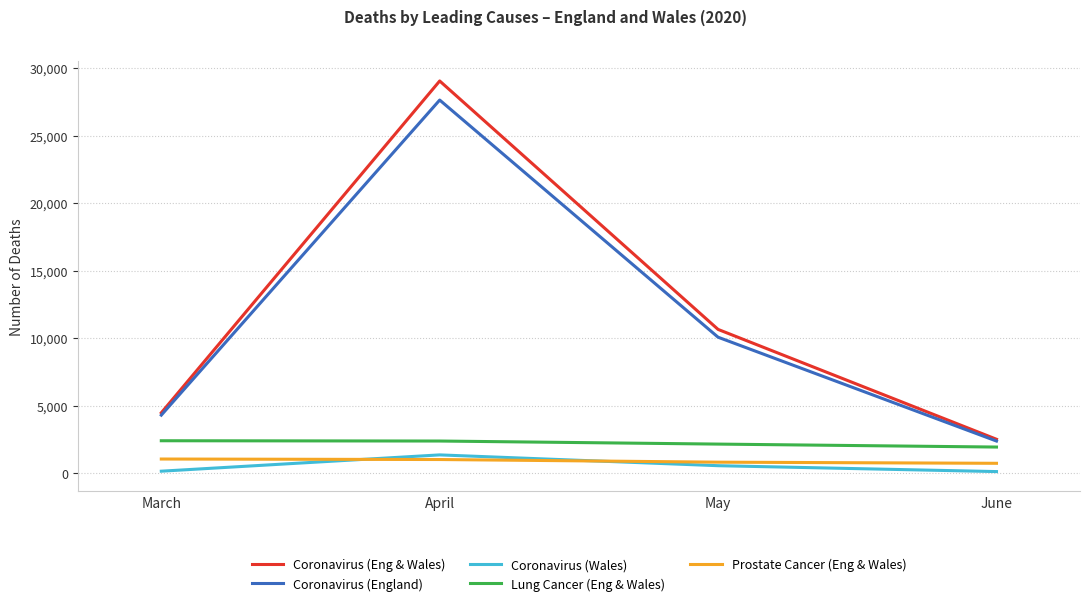

True or false: Coronavirus (Wales) and Coronavirus (Eng & Wales) cross at least once.

False